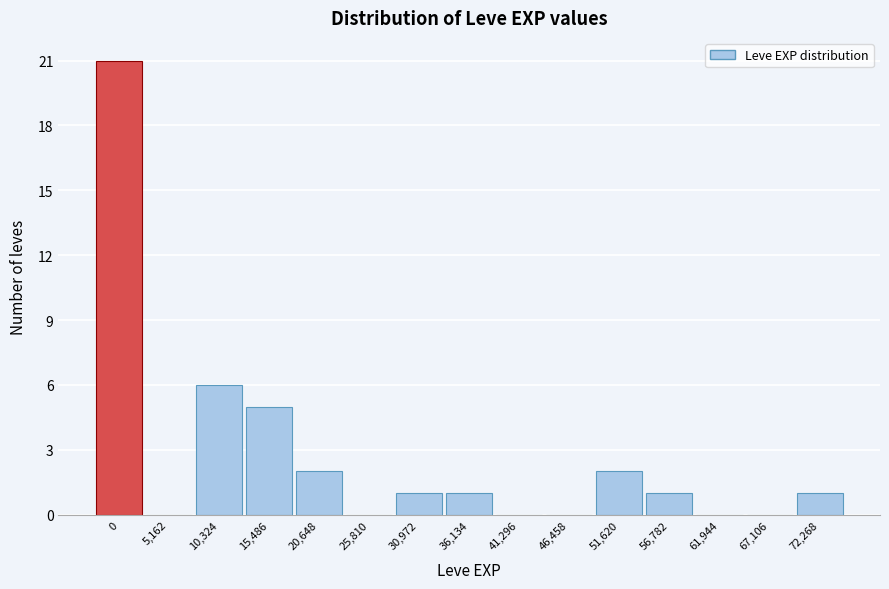

Reading left to right, list all the values displayed in this chart.

0=21	5,162=0	10,324=6	15,486=5	20,648=2	25,810=0	30,972=1	36,134=1	41,296=0	46,458=0	51,620=2	56,782=1	61,944=0	67,106=0	72,268=1